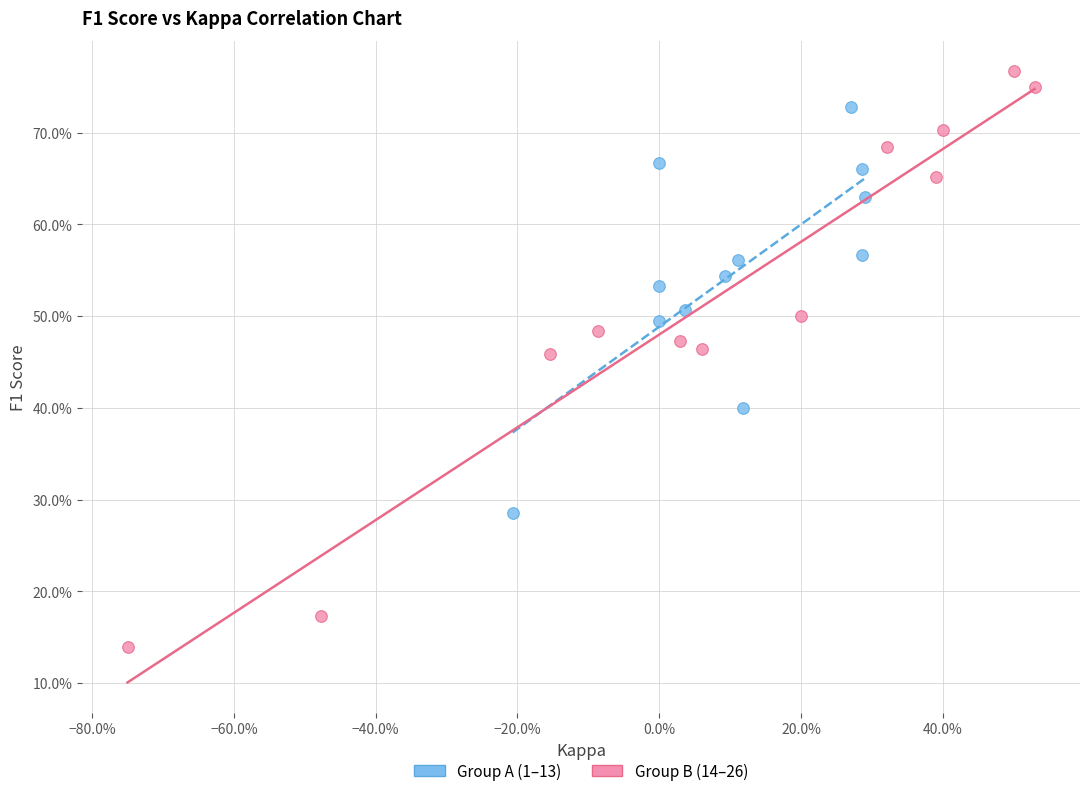

Which series has the widest spread of Y values?

Group B (14–26)